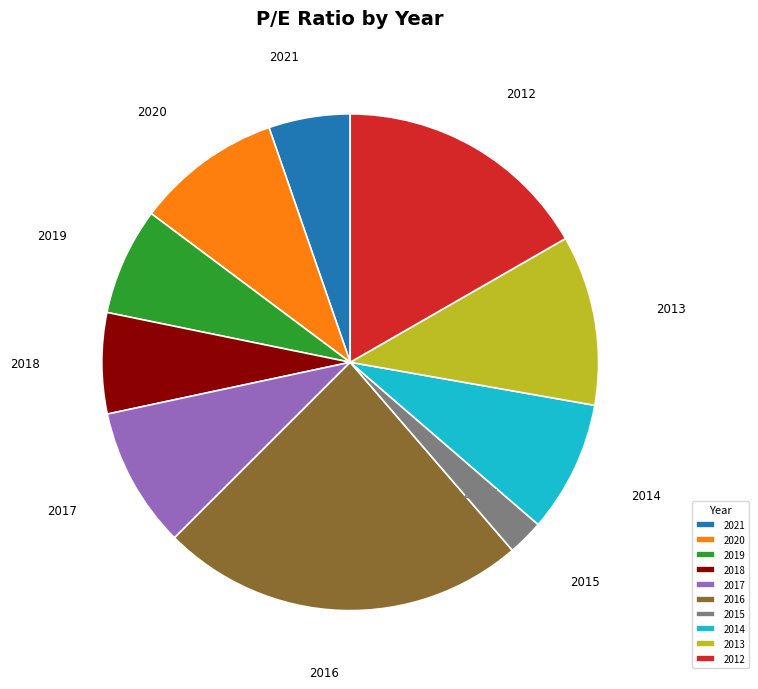

What is the smallest slice in the pie chart?

2015